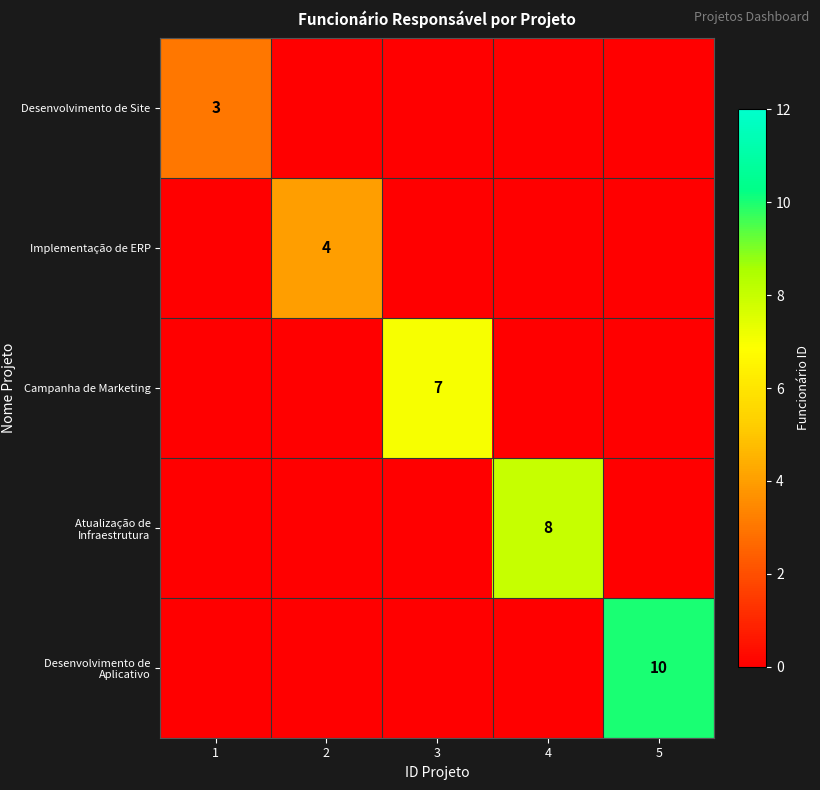

The value of Campanha de Marketing at 3 is 7. True or false?

True